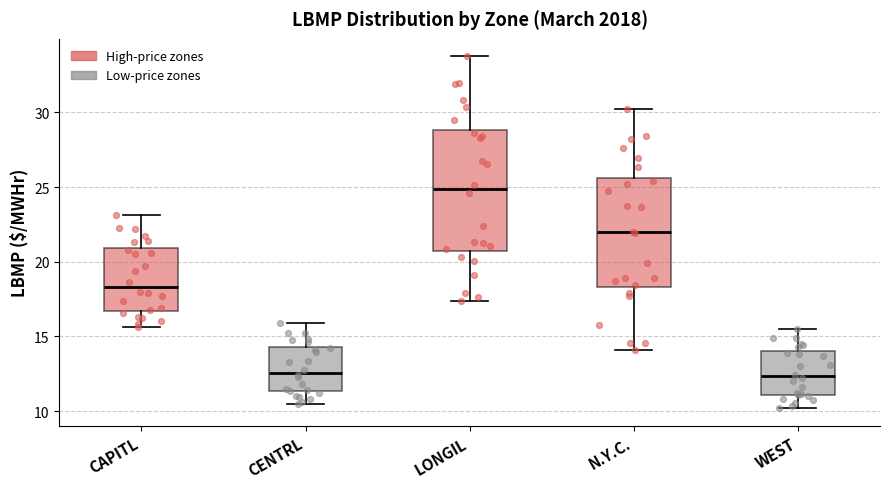

Which box is the tallest, from its lower edge to its upper edge?

LONGIL